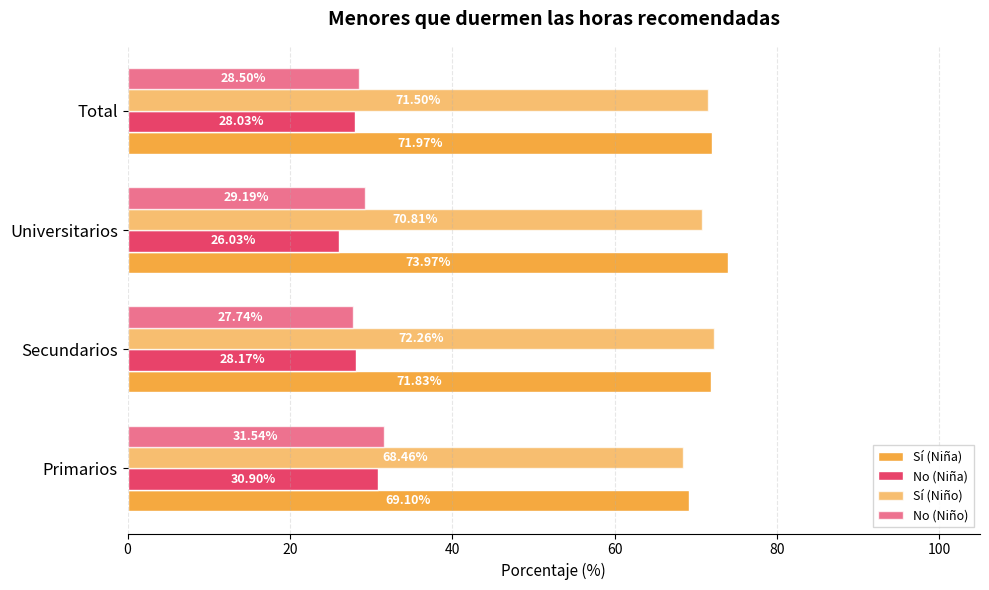

Count the number of data series in this chart.

4